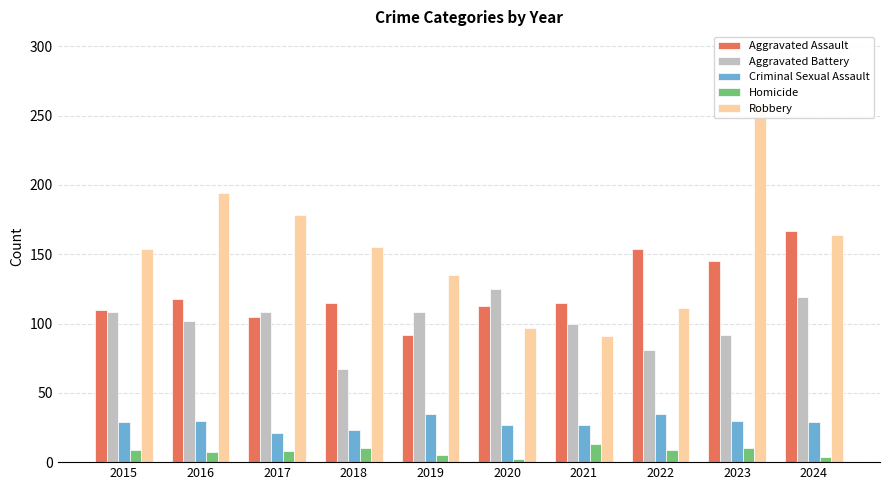

Reading left to right, what are all the values shown in this chart?

Aggravated Assault: 110	118	105	115	92	113	115	154	145	167
Aggravated Battery: 108	102	108	67	108	125	100	81	92	119
Criminal Sexual Assault: 29	30	21	23	35	27	27	35	30	29
Homicide: 9	7	8	10	5	2	13	9	10	4
Robbery: 154	194	178	155	135	97	91	111	259	164